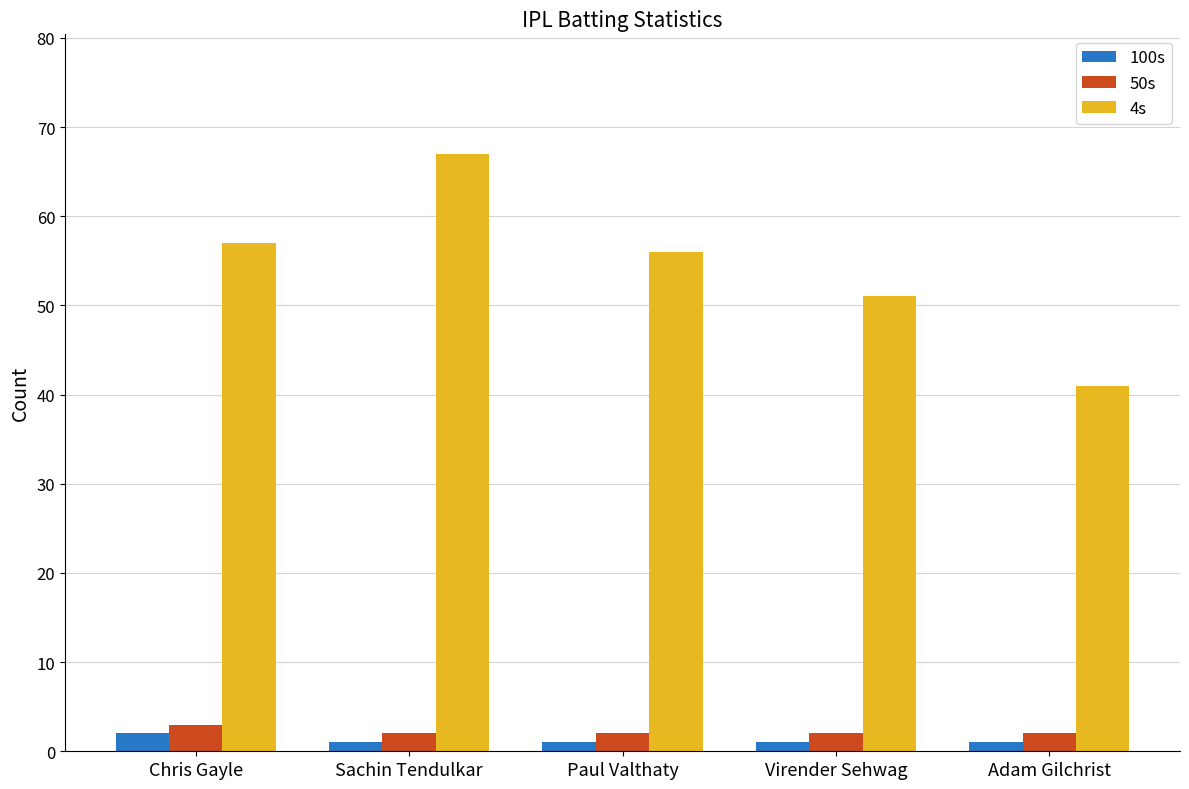

What are all the series names shown in the legend?

100s, 50s, 4s